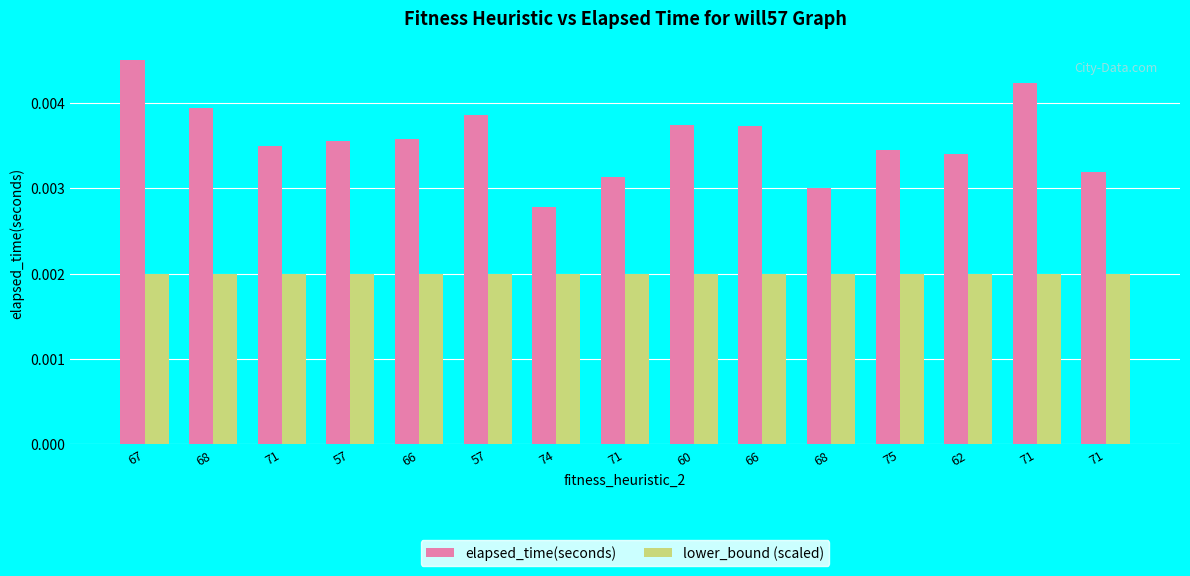

What is the sum of all elapsed_time(seconds) values?

0.1